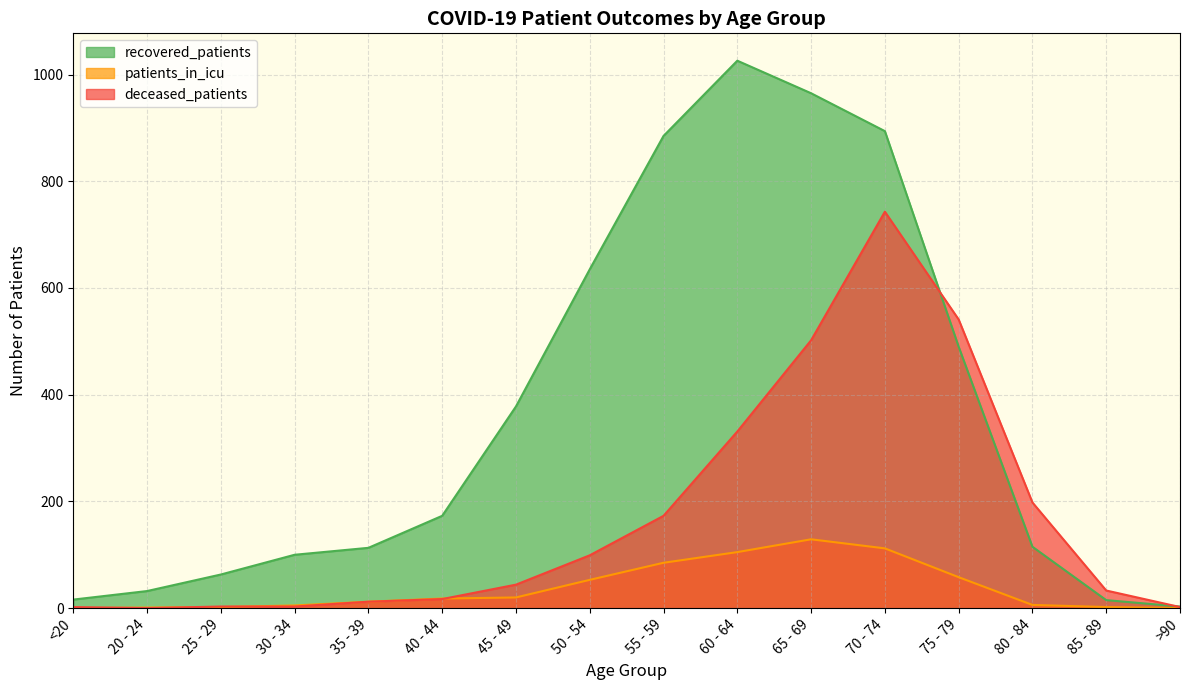

What is the sum of all deceased_patients values?

2703